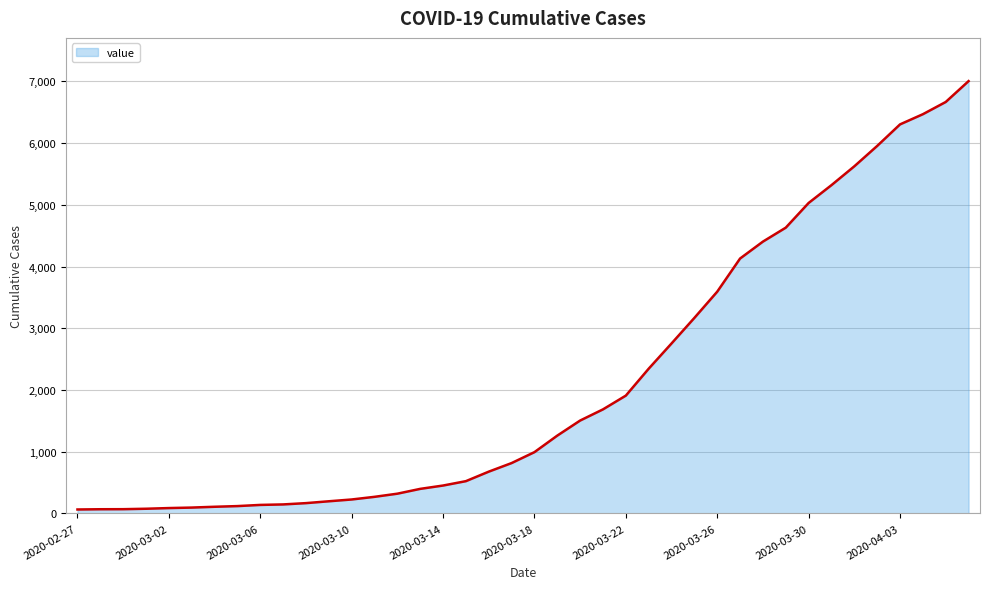

What is the maximum value shown in the chart?

7004